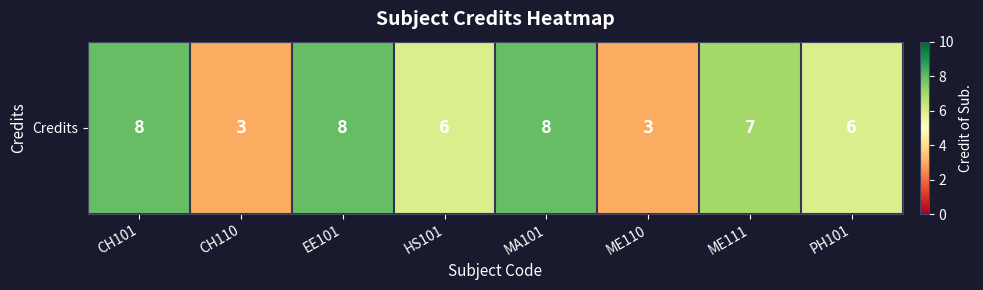

Count the values in the range 6 to 8.

6